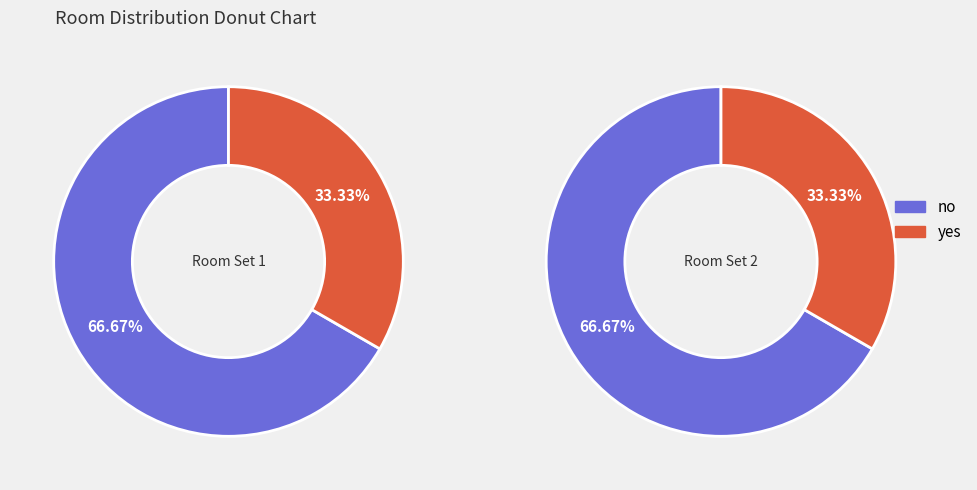

What is the spread (max minus min) of values at 0?

1